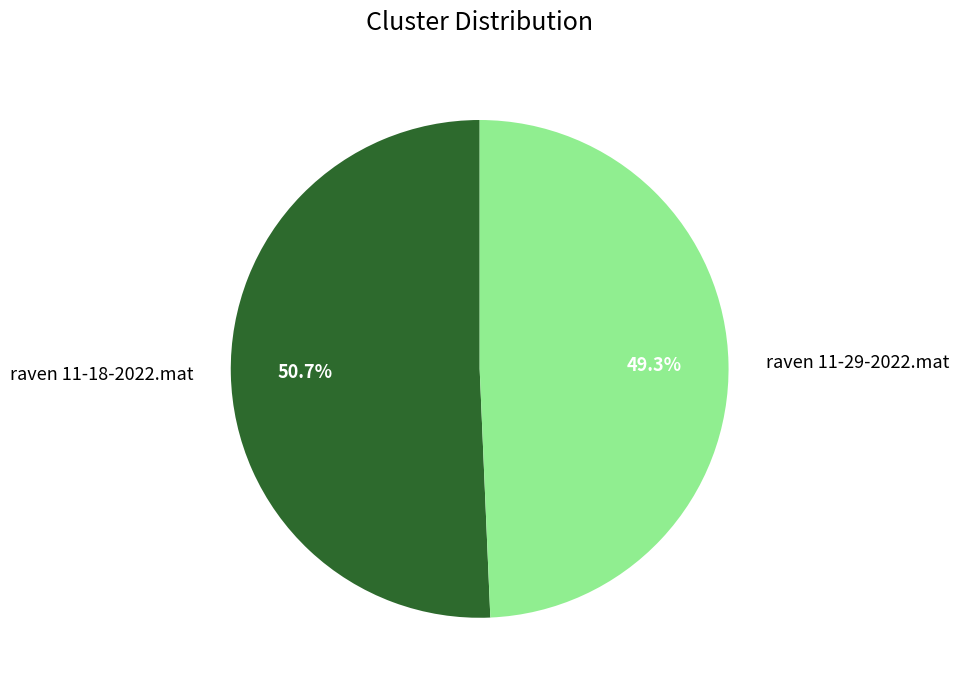

How many segments does this pie chart have?

2